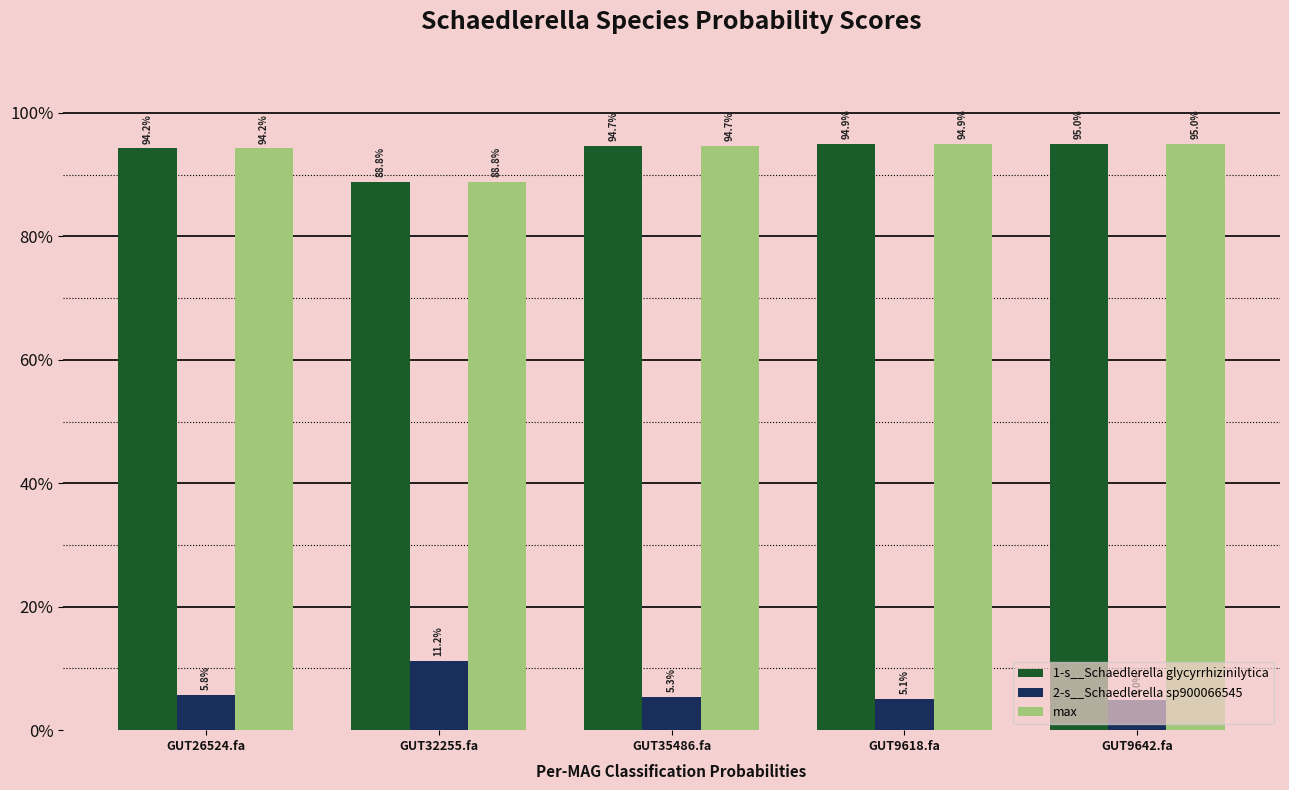

What are all the series names shown in the legend?

1-s__Schaedlerella glycyrrhizinilytica, 2-s__Schaedlerella sp900066545, max